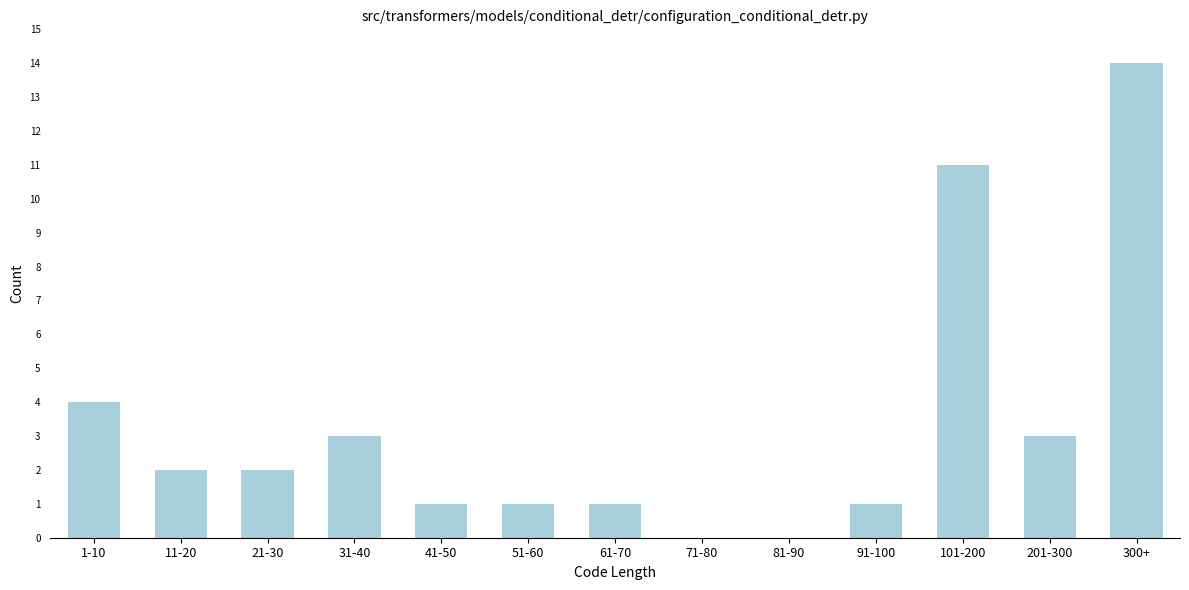

Reading left to right, transcribe all the data shown in this chart.

1-10=4	11-20=2	21-30=2	31-40=3	41-50=1	51-60=1	61-70=1	71-80=0	81-90=0	91-100=1	101-200=11	201-300=3	300+=14